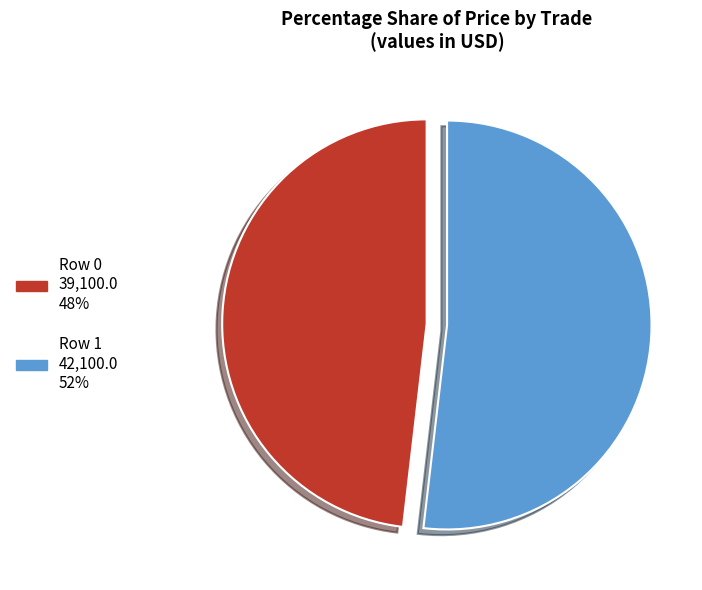

Rank the categories by value from lowest to highest.

Row 0, Row 1